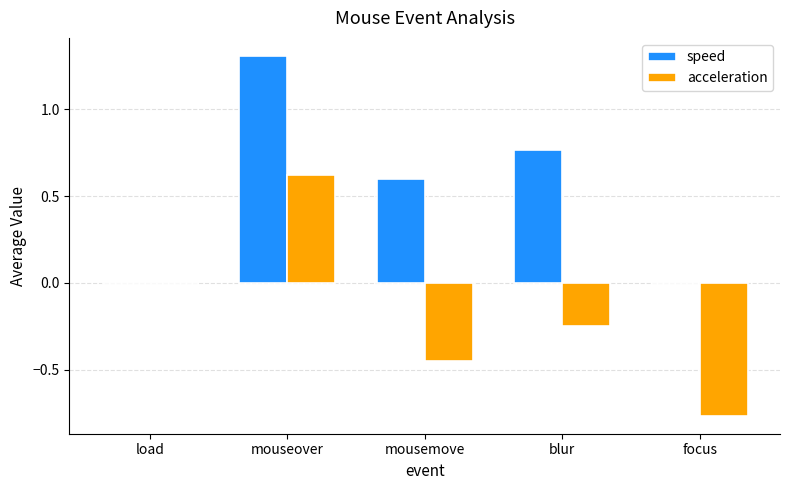

Is it true that acceleration equals 0.2 at mouseover?

False